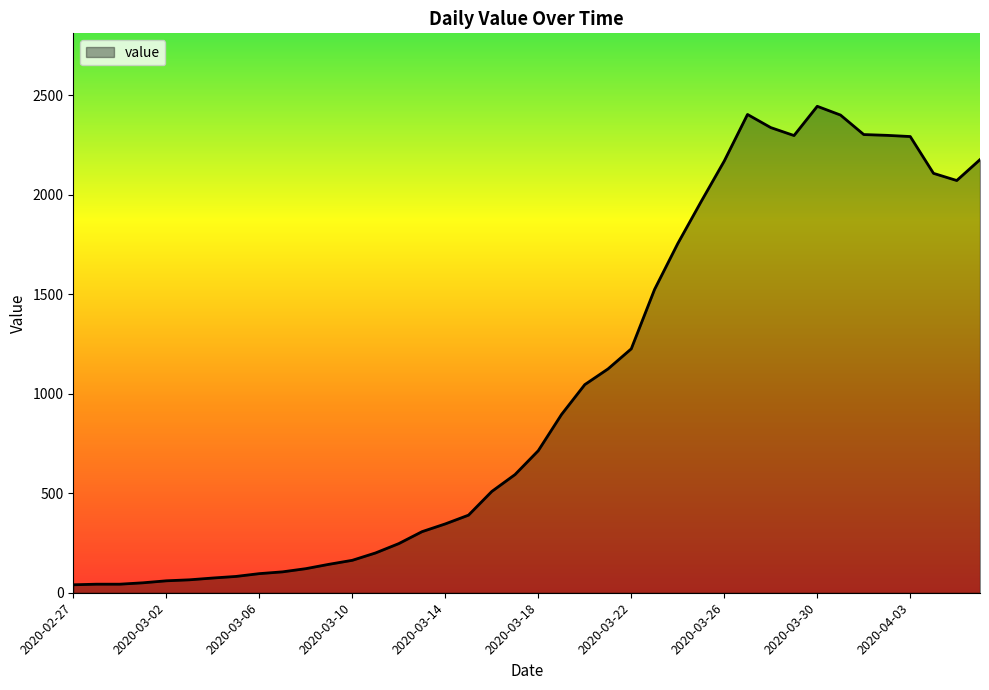

What is the greatest value displayed?

2445